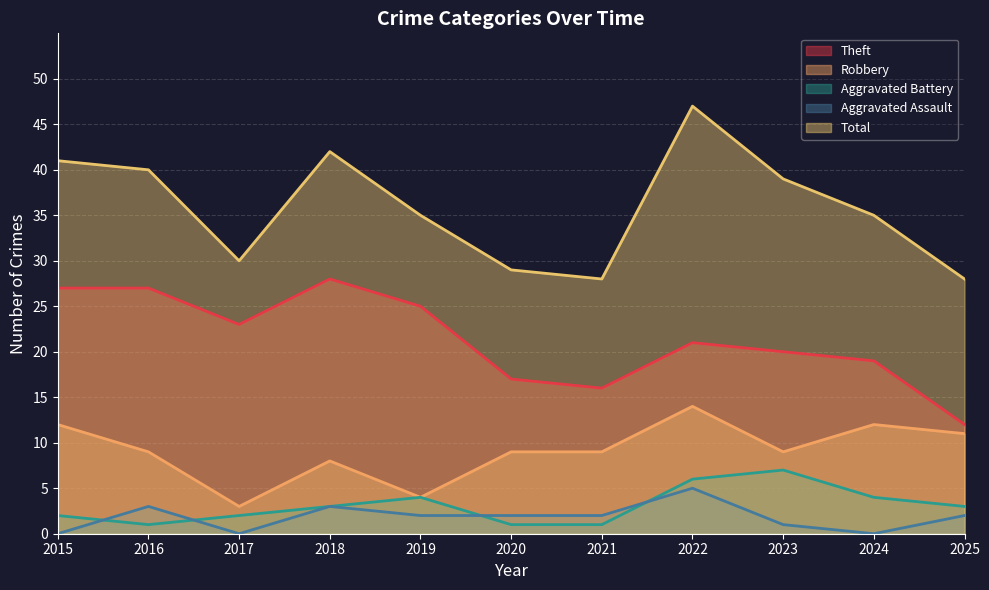

At which label does Theft first exceed 21?

2015